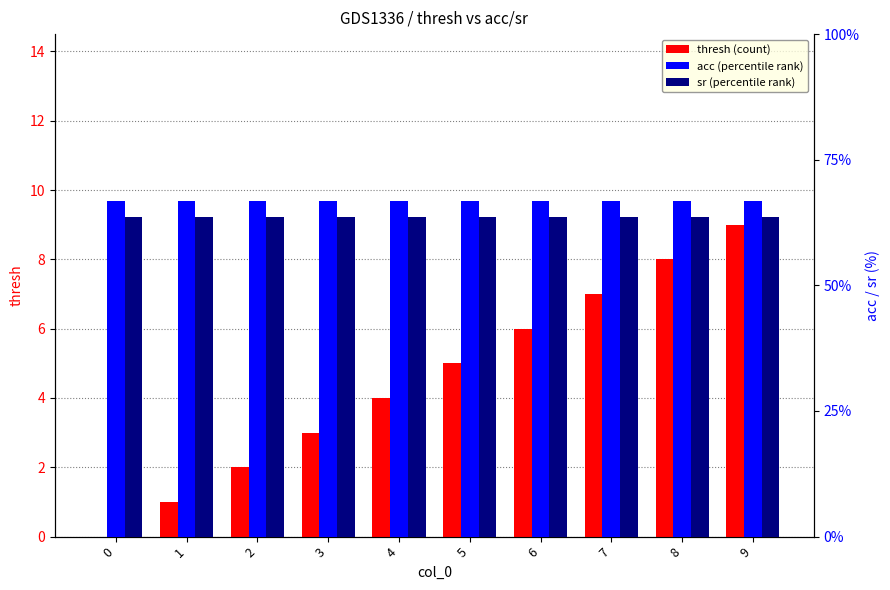

Between 3 and 8, which is larger?

8